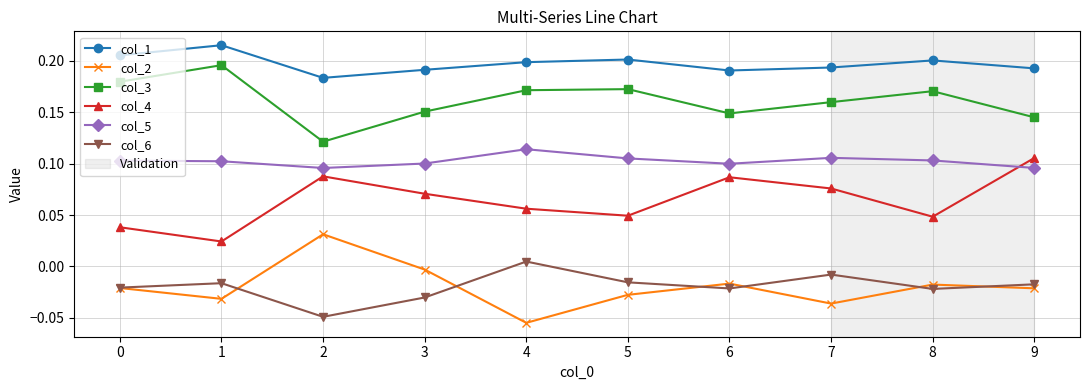

Which series has the largest total across all categories?

col_1